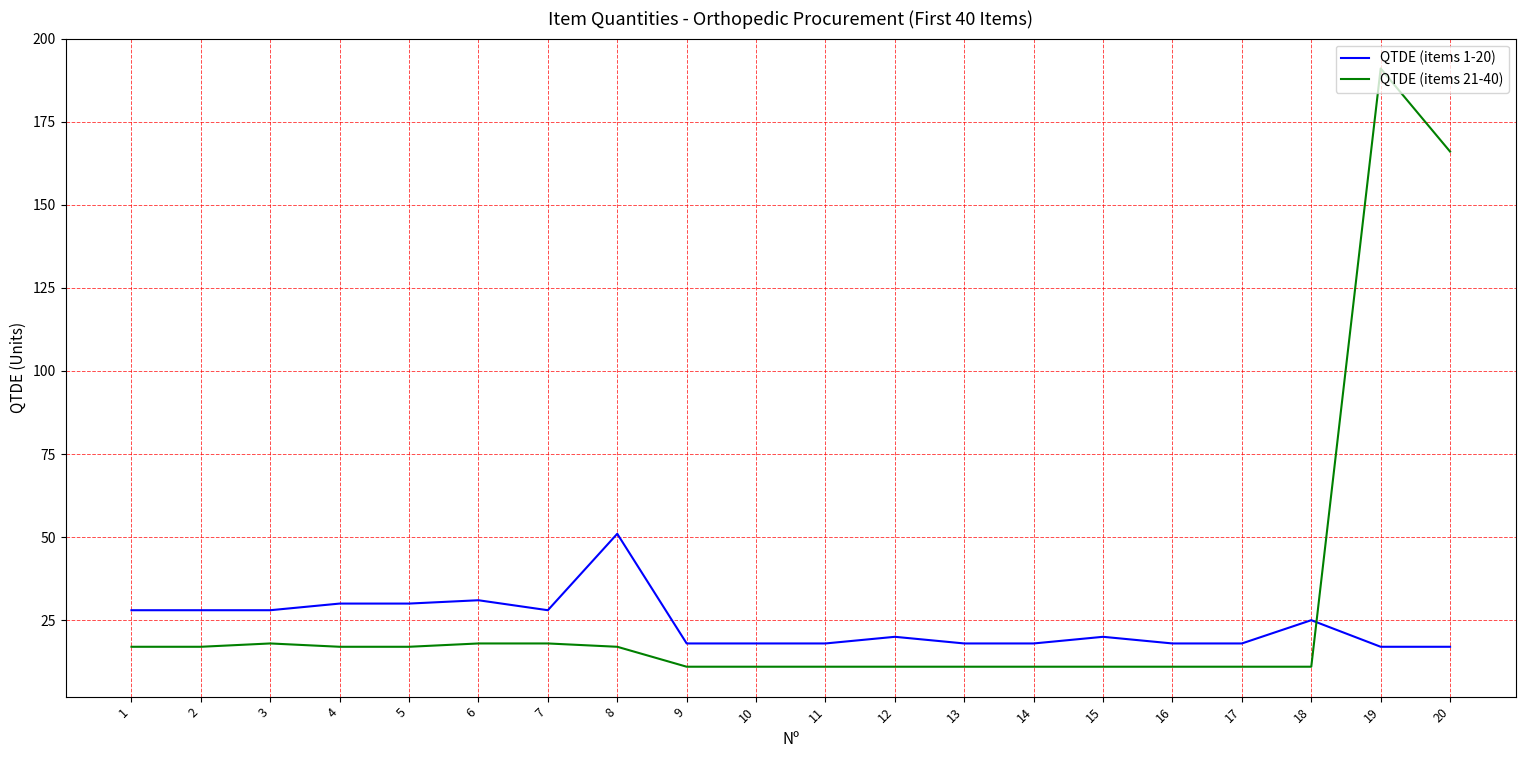

Reading left to right, extract all data points from this chart.

QTDE (items 1-20): 1=28	2=28	3=28	4=30	5=30	6=31	7=28	8=51	9=18	10=18	11=18	12=20	13=18	14=18	15=20	16=18	17=18	18=25	19=17	20=17
QTDE (items 21-40): 1=17	2=17	3=18	4=17	5=17	6=18	7=18	8=17	9=11	10=11	11=11	12=11	13=11	14=11	15=11	16=11	17=11	18=11	19=191	20=166